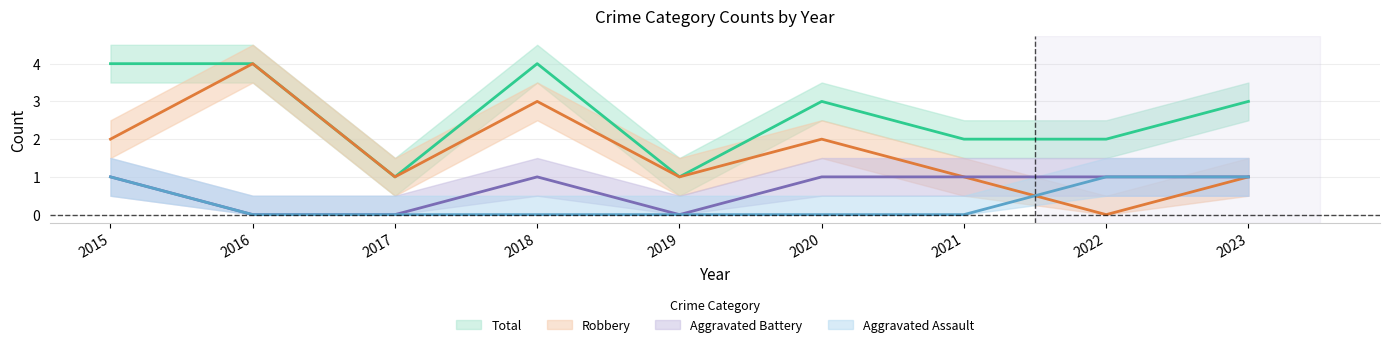

Reading left to right, list all the values displayed in this chart.

Aggravated Assault: 2015=1	2016=0	2017=0	2018=0	2019=0	2020=0	2021=0	2022=1	2023=1
Aggravated Battery: 2015=1	2016=0	2017=0	2018=1	2019=0	2020=1	2021=1	2022=1	2023=1
Robbery: 2015=2	2016=4	2017=1	2018=3	2019=1	2020=2	2021=1	2022=0	2023=1
Total: 2015=4	2016=4	2017=1	2018=4	2019=1	2020=3	2021=2	2022=2	2023=3